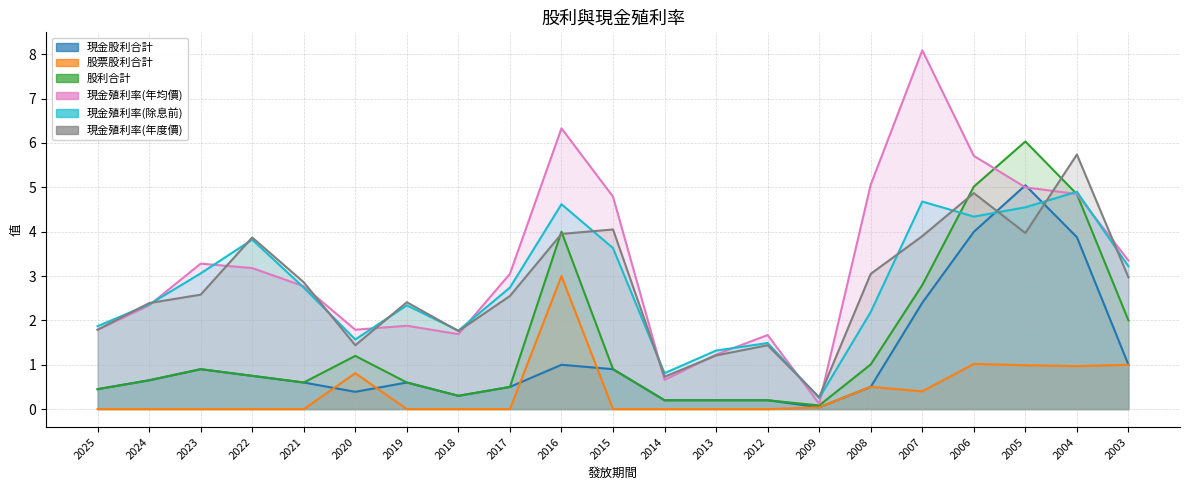

Between 2008 and 2003, which series saw the biggest shift?

現金殖利率(年均價)